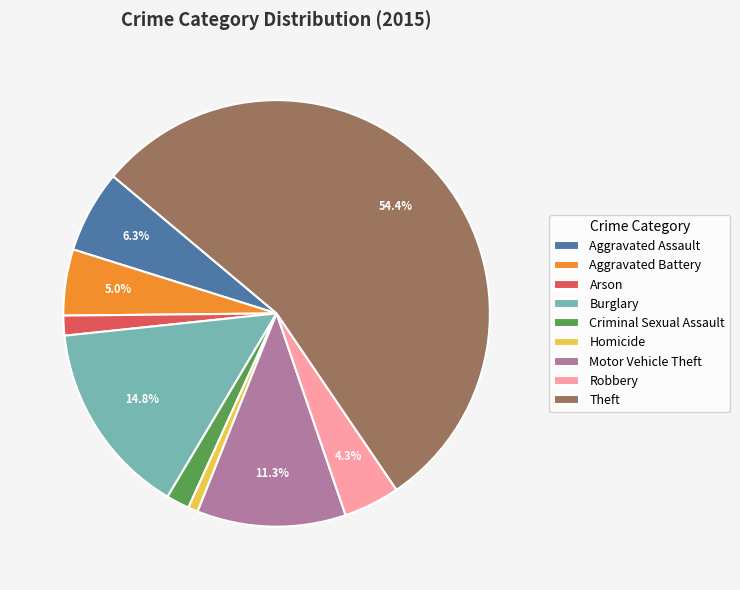

To the nearest percent, what percentage of the pie is Robbery?

4%